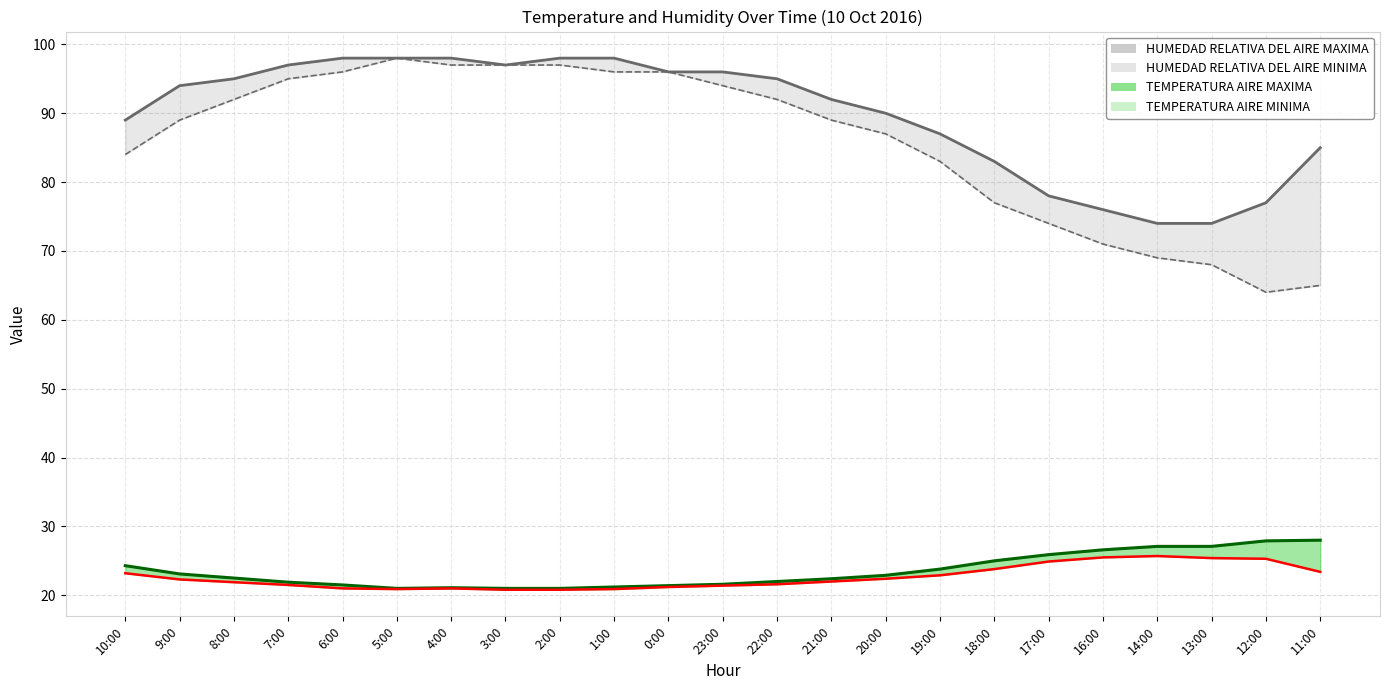

Which has a higher value, 5:00 or 1:00?

1:00